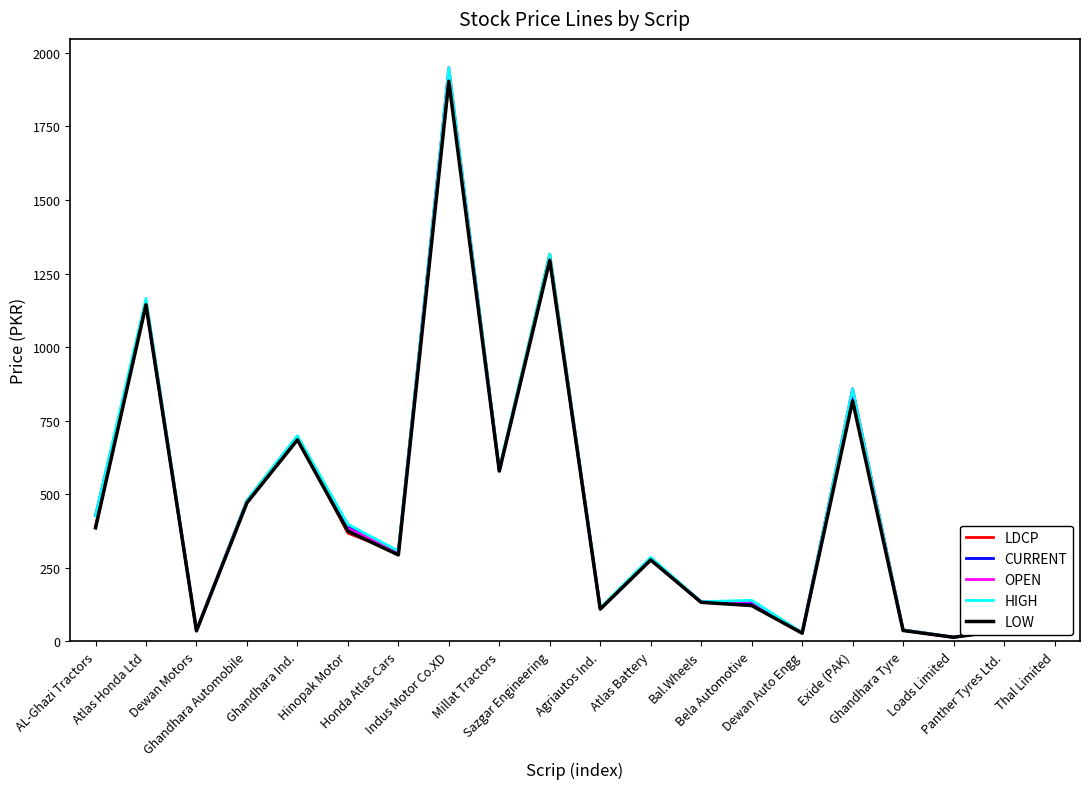

What is the maximum value for CURRENT?

1934.0